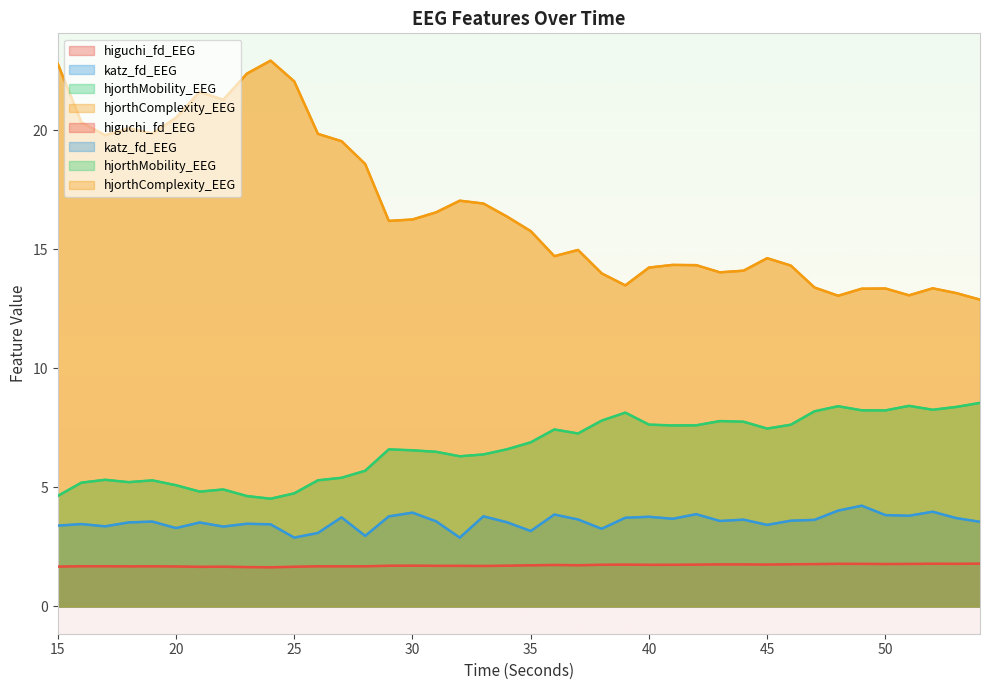

Where does the hjorthComplexity_EEG series first go above 16?

15